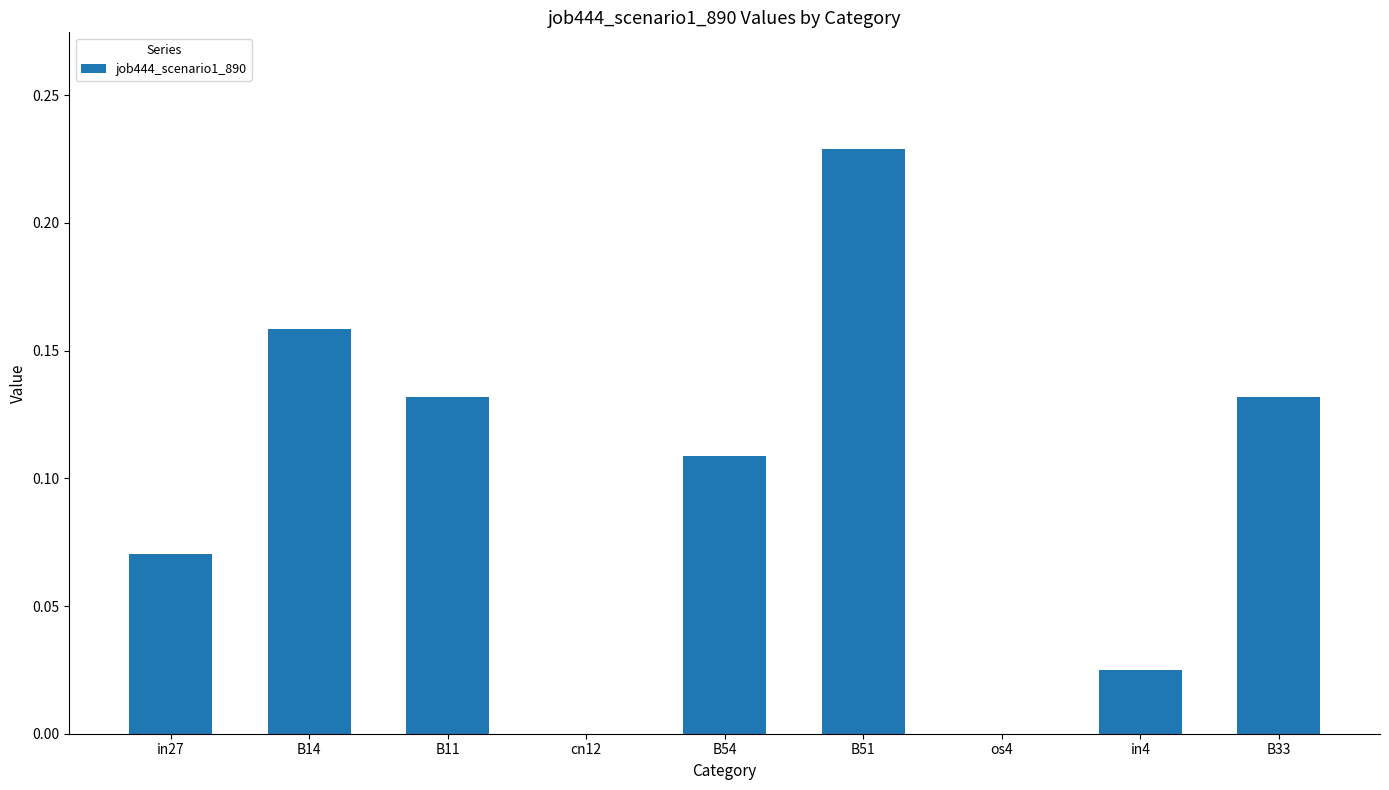

Is it true that the value at cn12 is 0.2?

False